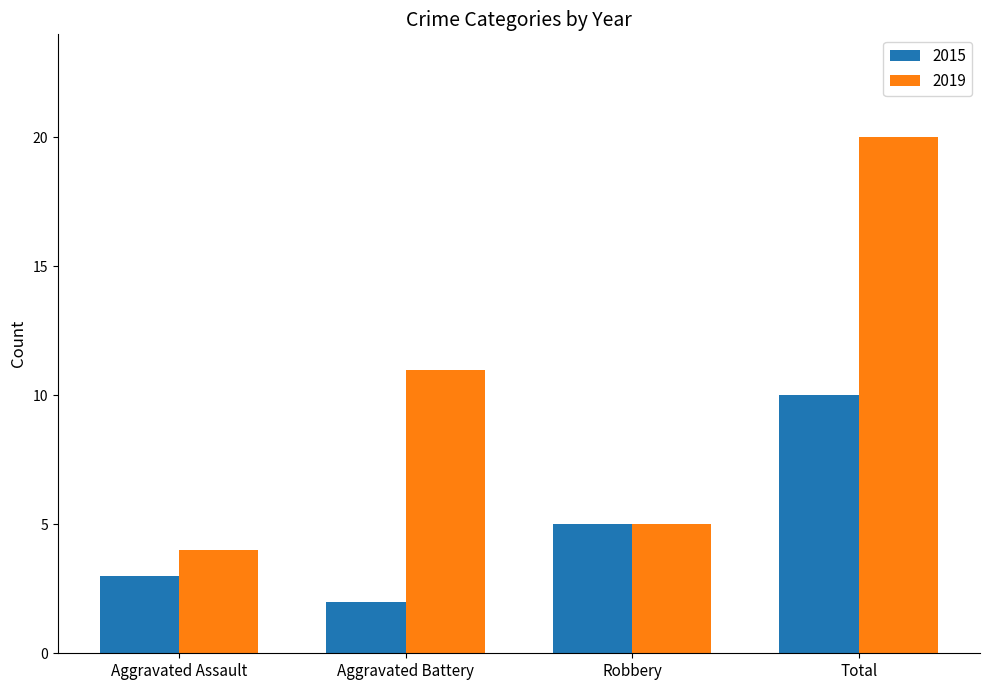

What is the difference between the maximum and second lowest values in the 2019 series?

15